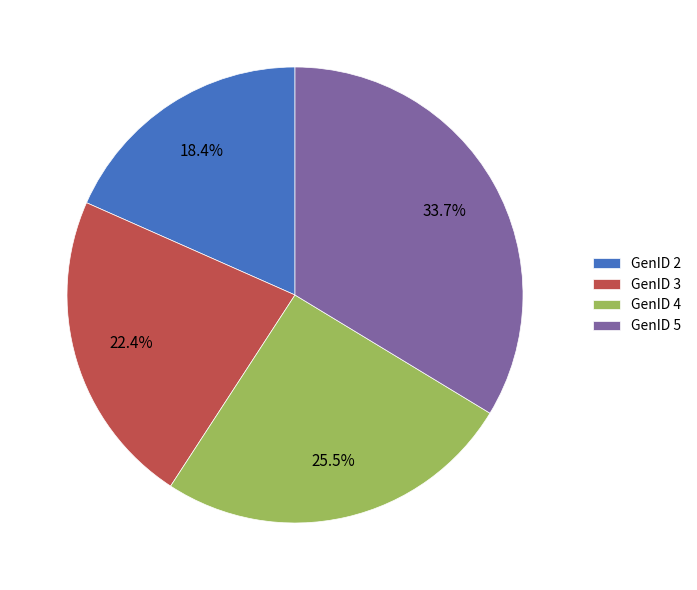

What is the ratio of the value at GenID 2 to the value at GenID 5?

0.5